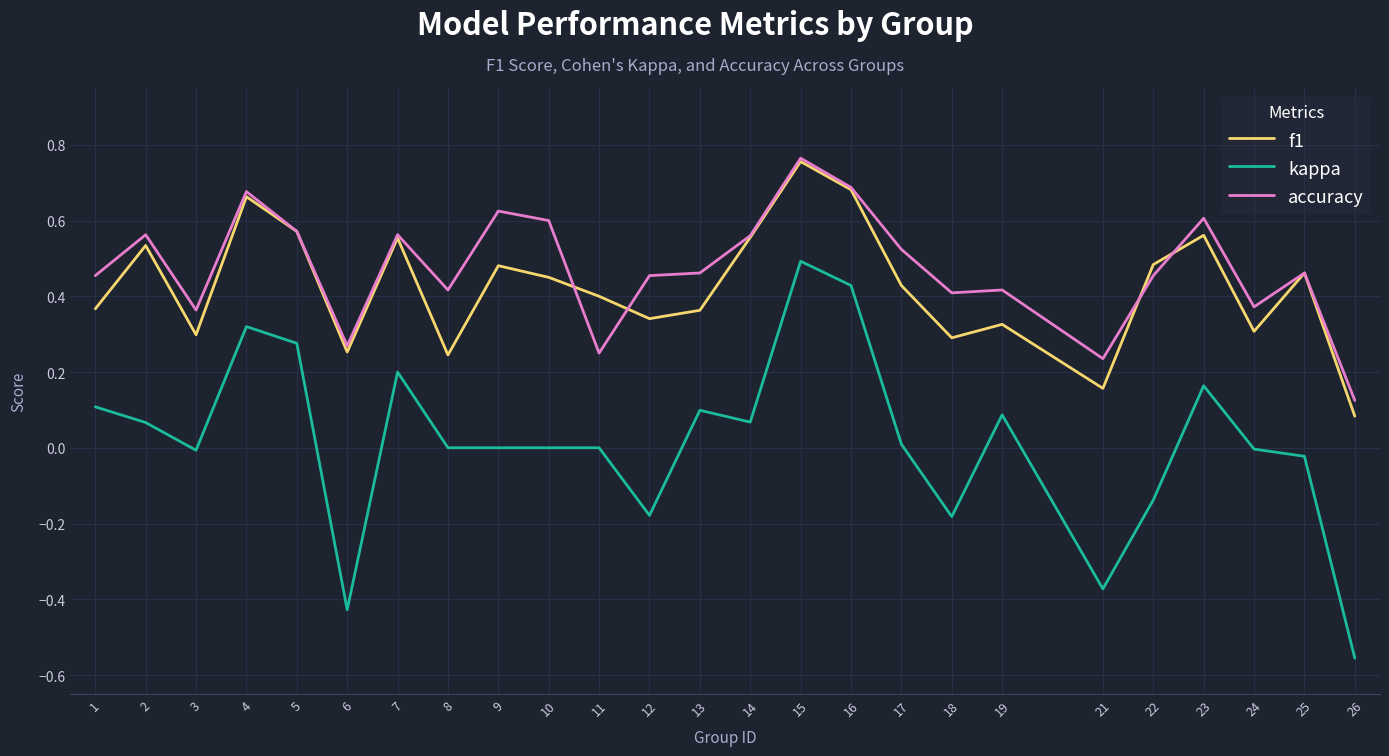

What is the sum of all accuracy values?

11.9